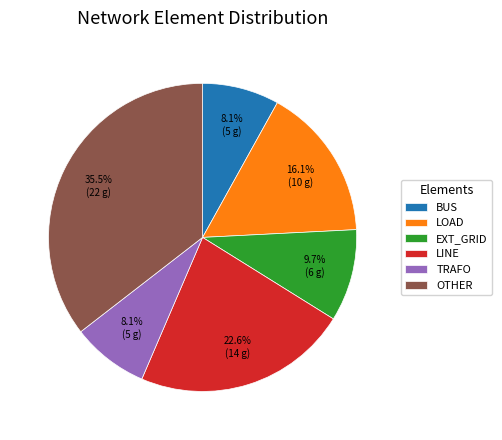

Count the number of slices in the pie.

6